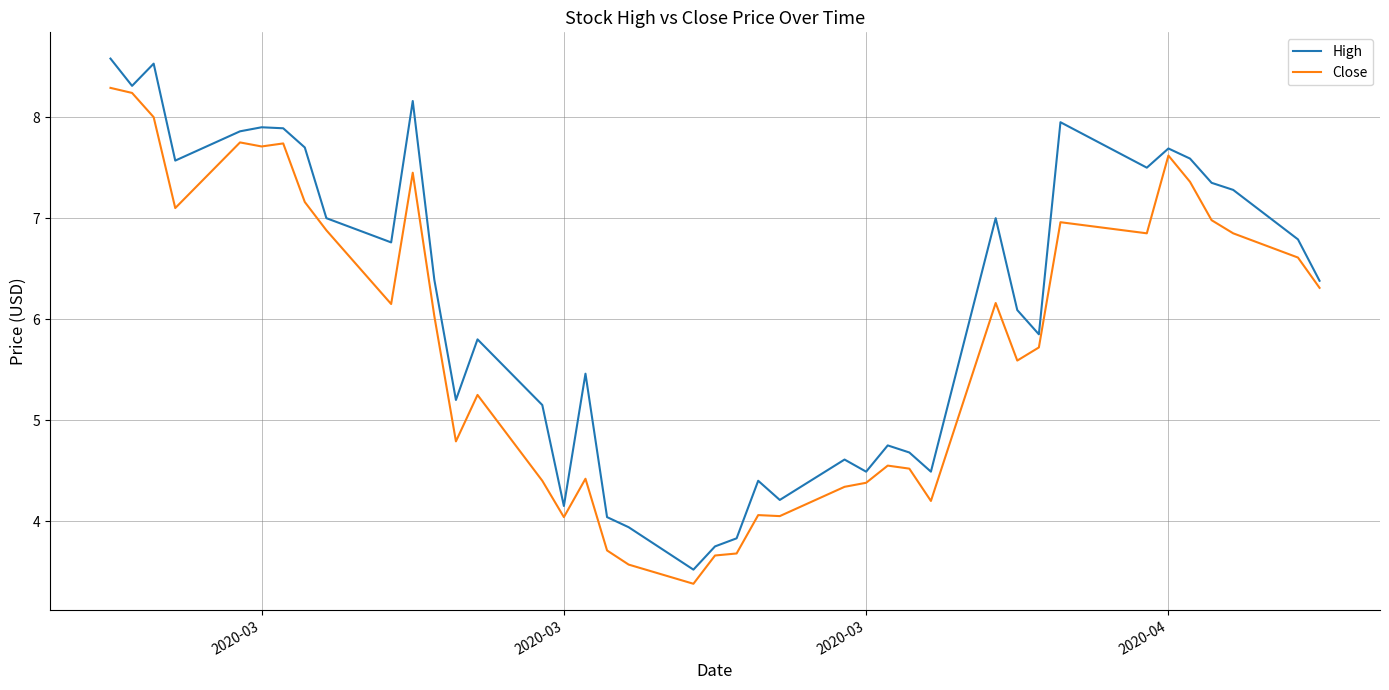

What is the minimum value shown in the chart?

3.4